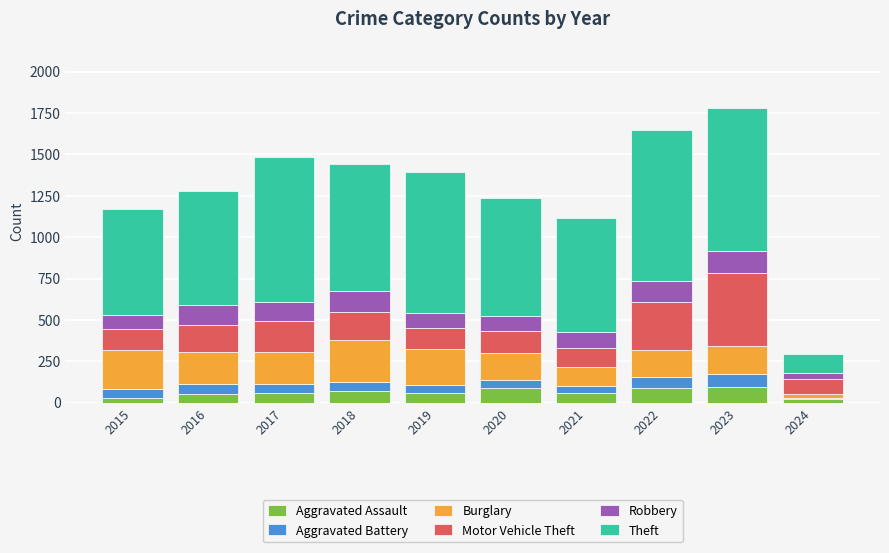

What is the total value across all series at 2019?

1396